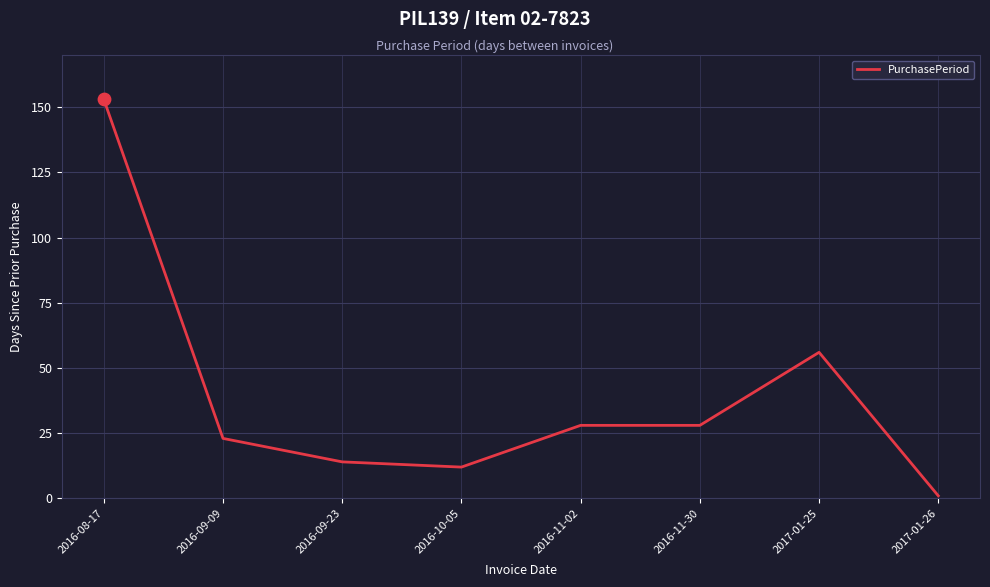

What is the change in value from 2016-09-09 to 2017-01-25?

+33